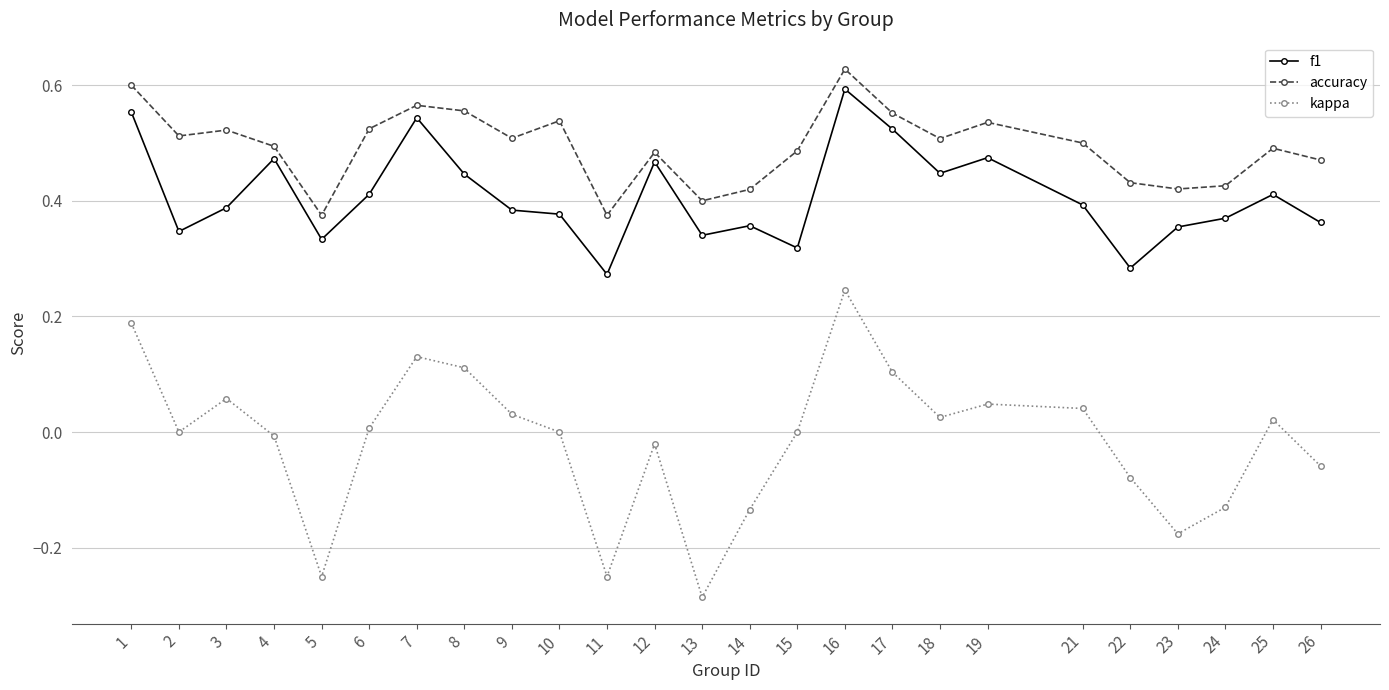

Which category has the lowest value across all series?

13